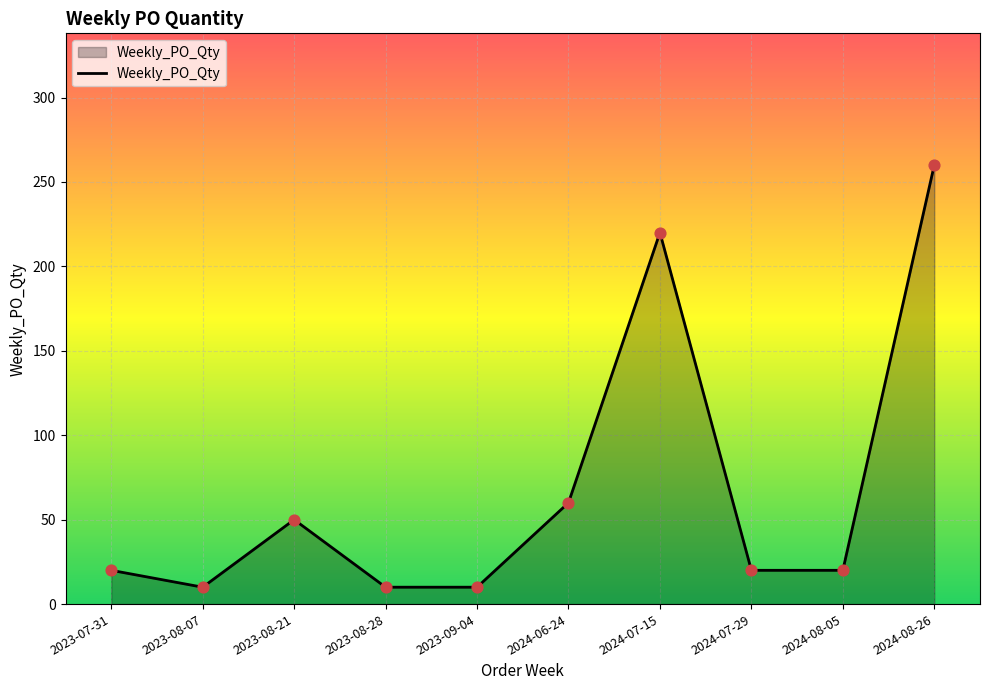

Approximately how many times larger is the value at 2024-07-15 compared to 2023-07-31?

11.0